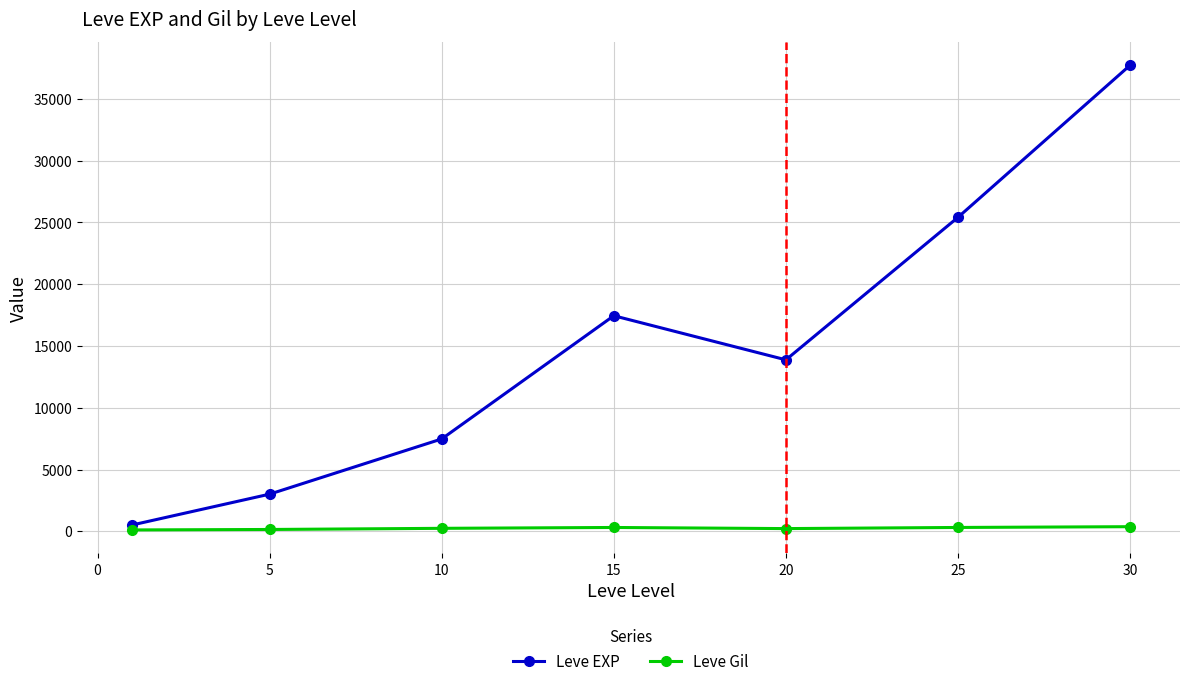

Which series has the widest spread of values?

Leve EXP